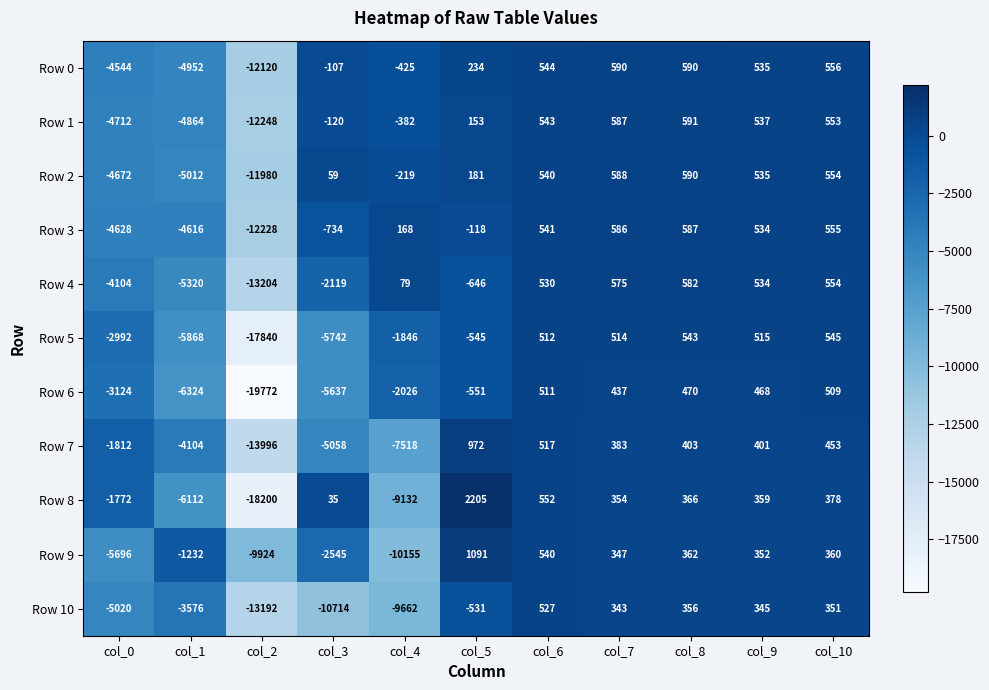

At col_1, list the series in order from smallest to largest.

Row 6, Row 8, Row 5, Row 4, Row 2, Row 0, Row 1, Row 3, Row 7, Row 10, Row 9